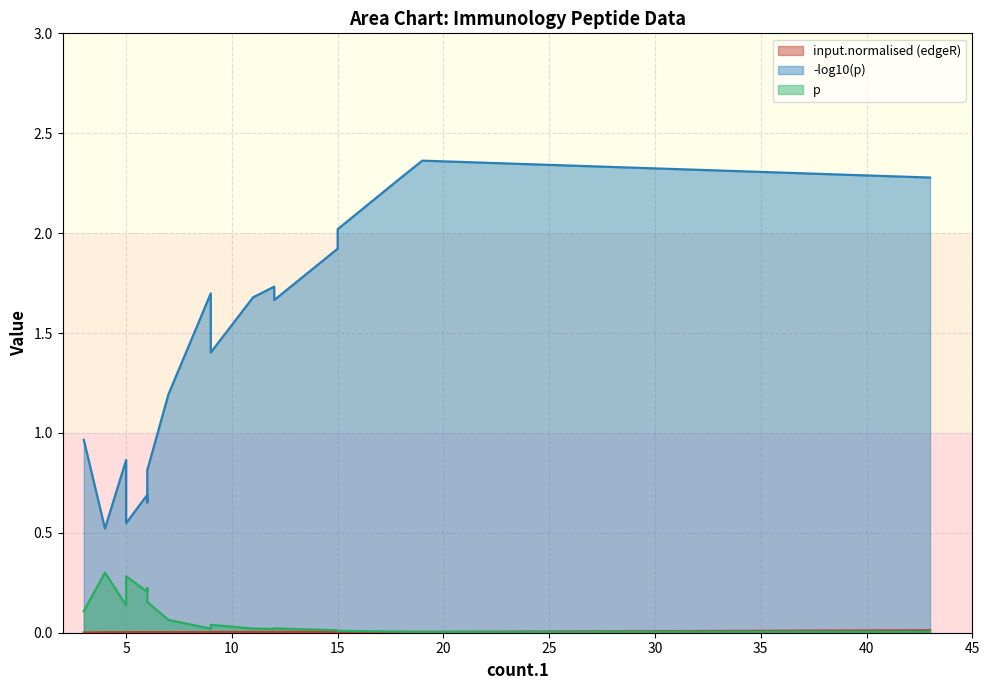

What is the difference between the highest and lowest values at 6?

0.8